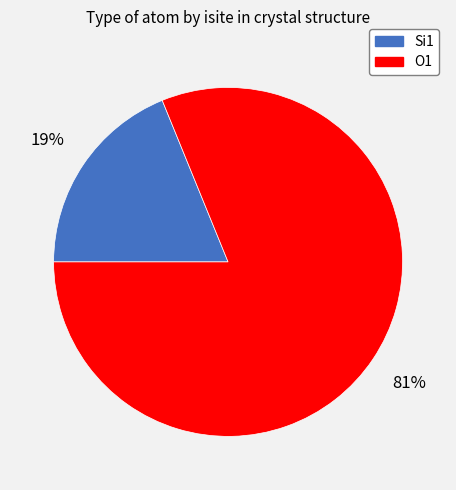

Which category has the biggest portion of the pie?

O1